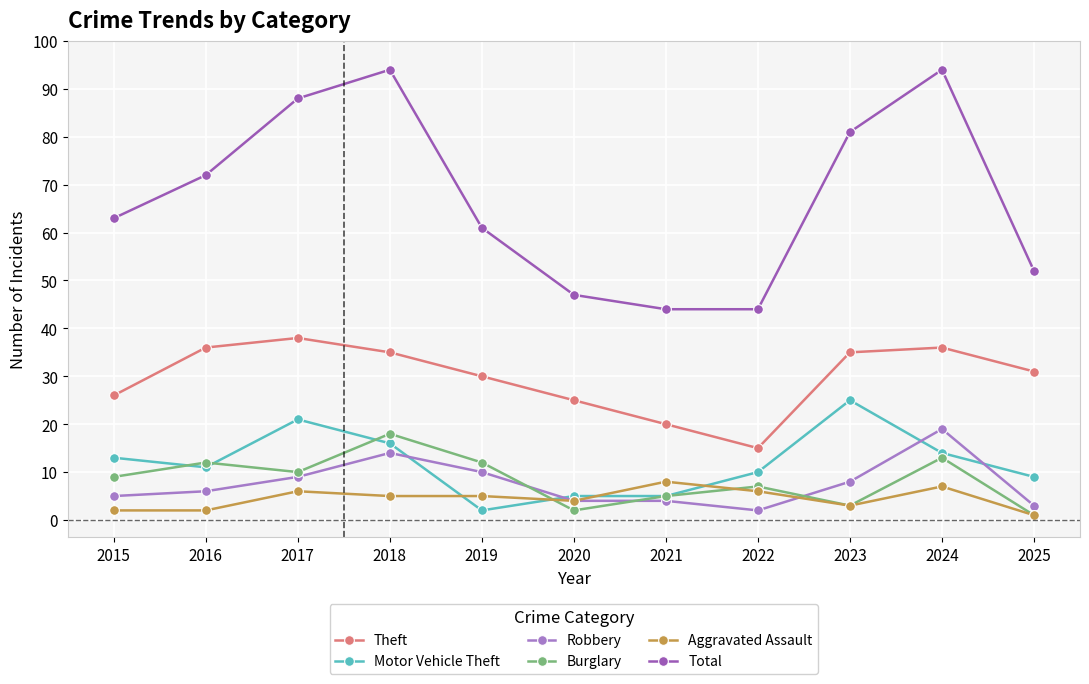

At how many categories does at least one series exceed 11?

11